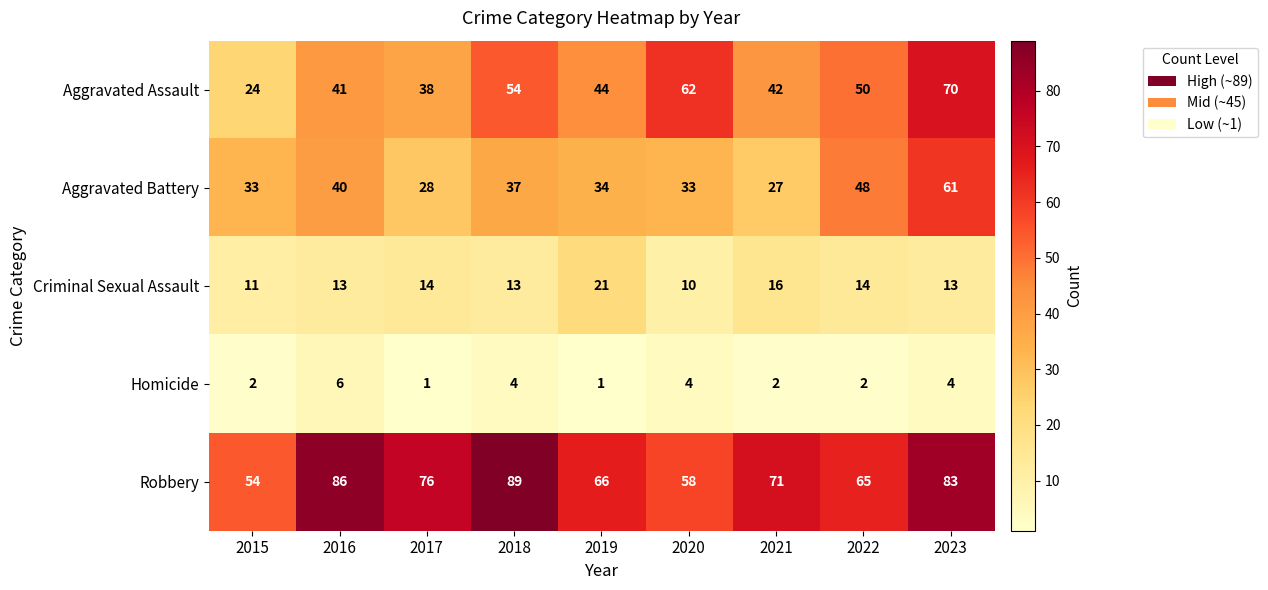

Which series changed the most between 2016 and 2018?

Aggravated Assault